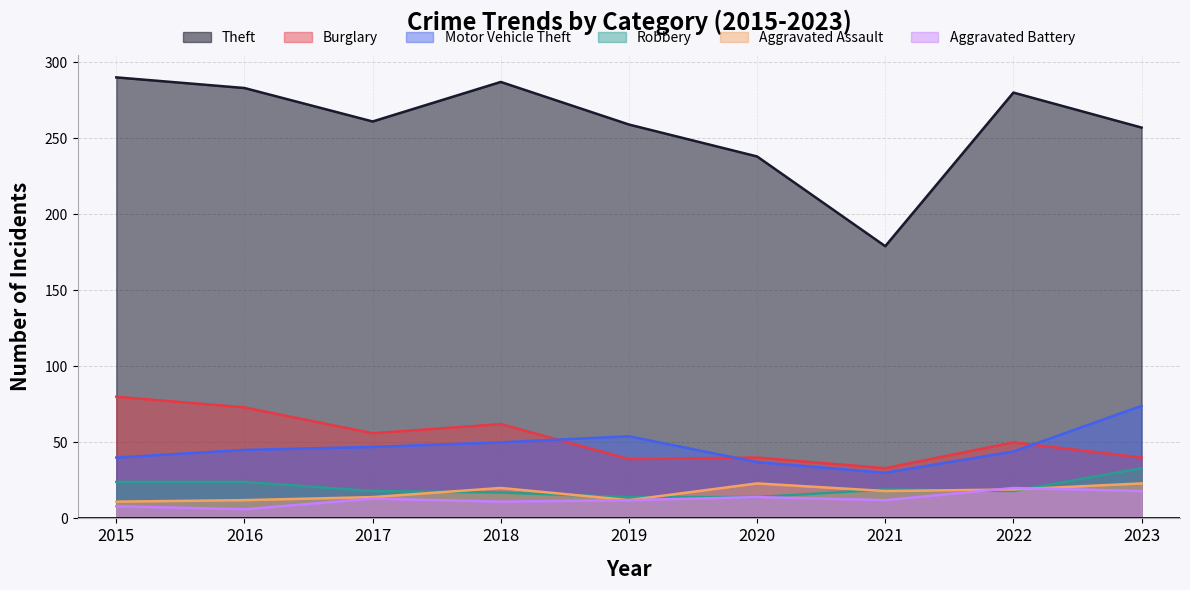

What is the sum of the Robbery values at 2021 and 2018?

36